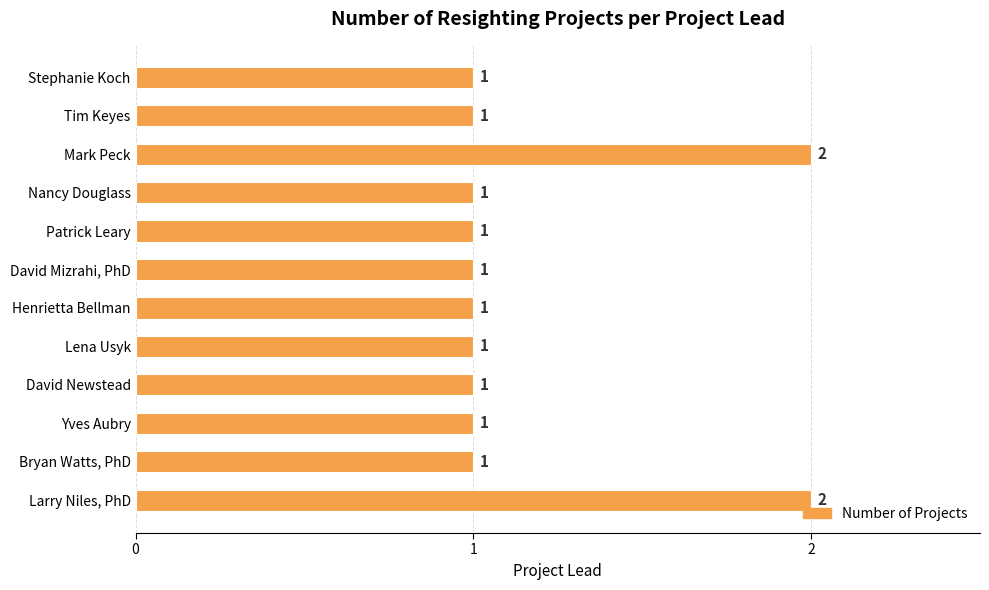

What is the ratio of the value at Larry Niles, PhD to the value at Bryan Watts, PhD?

2.0